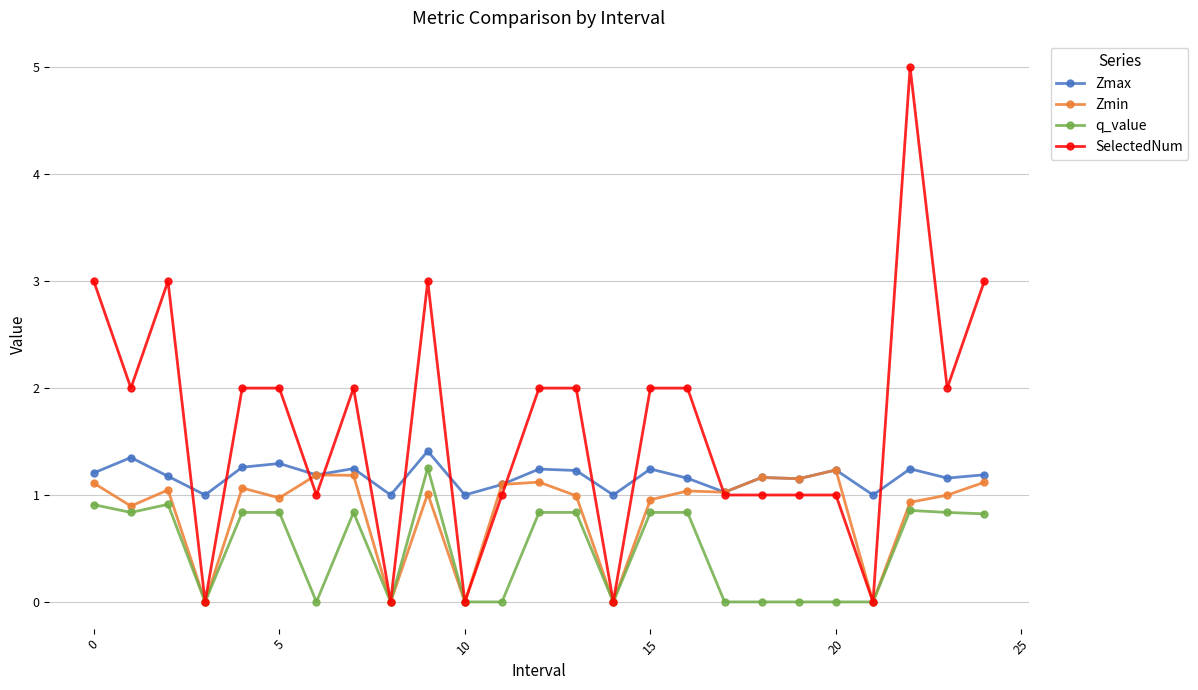

What is the value of the Zmax point at the 5th from the left?

1.3